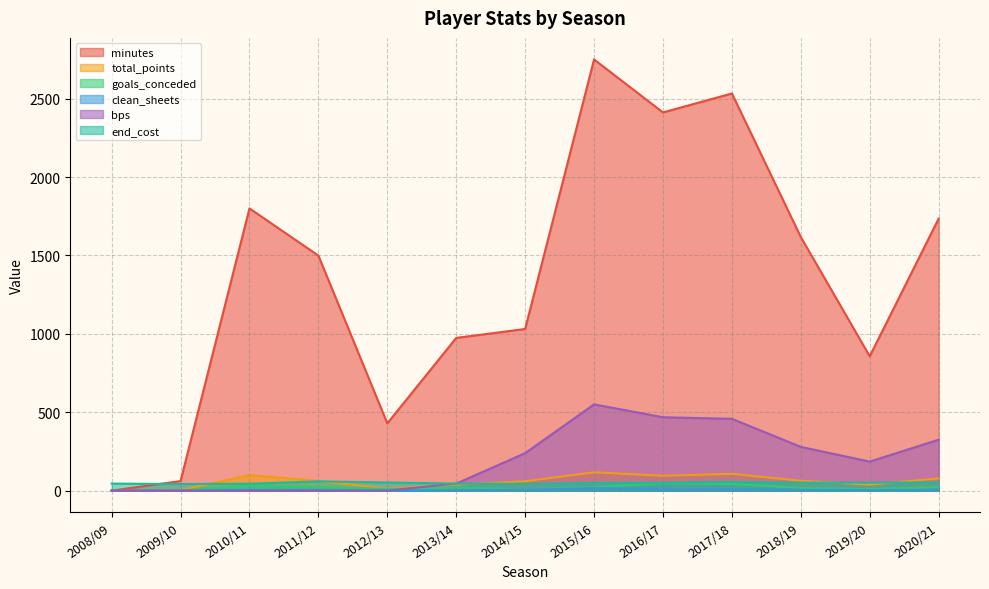

At 2015/16, list the series in order from largest to smallest.

minutes, bps, total_points, end_cost, goals_conceded, clean_sheets